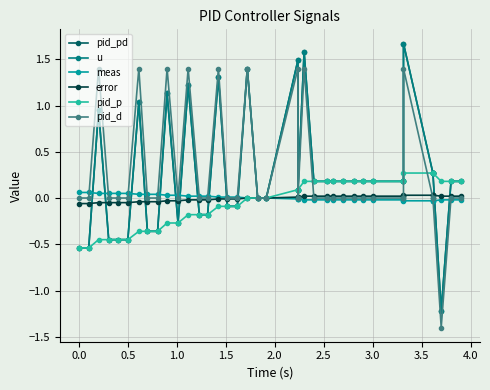

What is the difference between the maximum and minimum values in the error series?

0.1